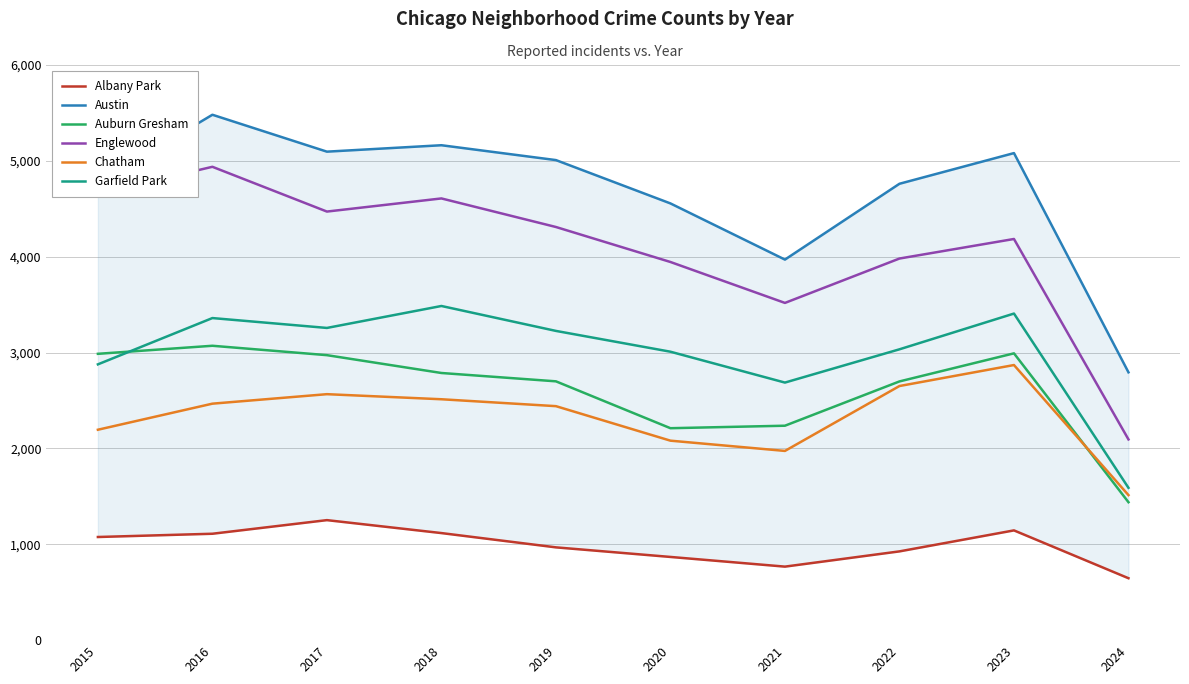

At how many categories does at least one series exceed 1444?

10